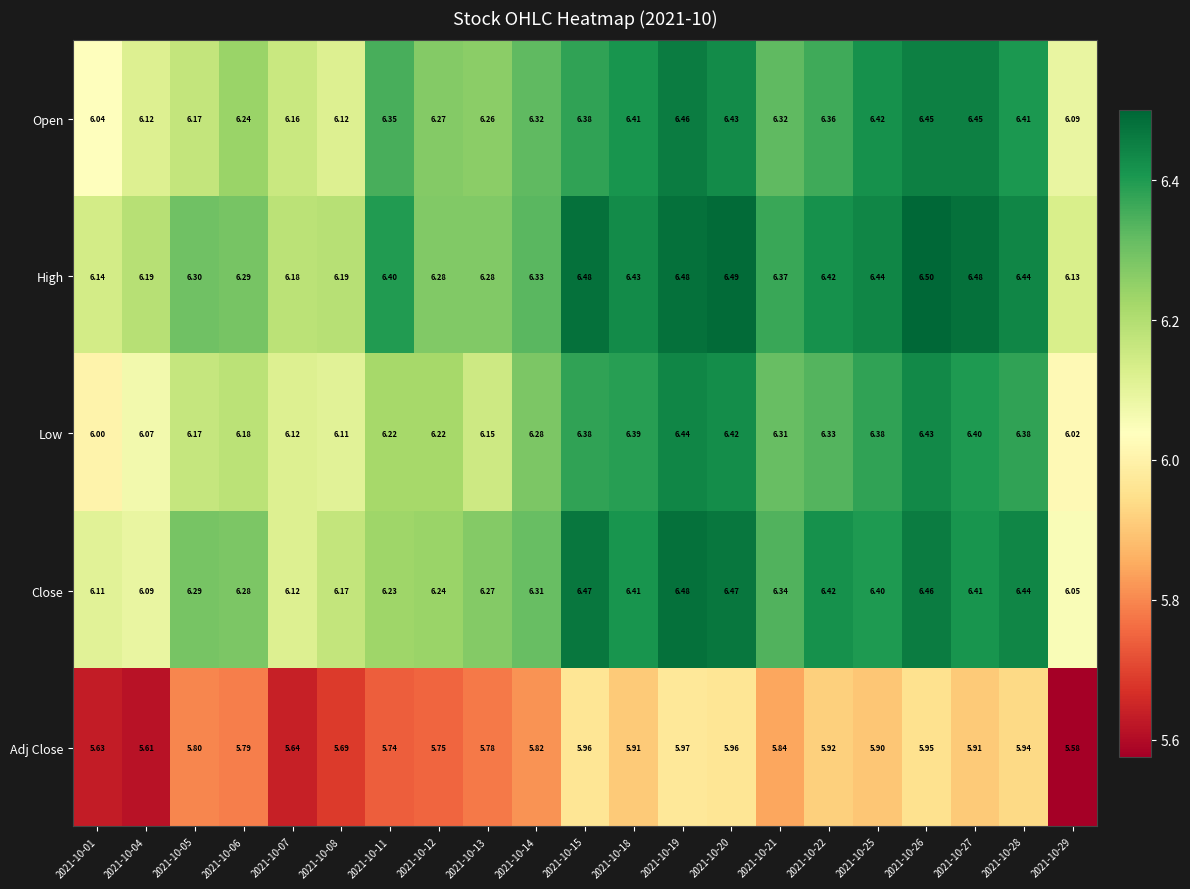

At which category is the sum across all series the highest?

2021-10-19